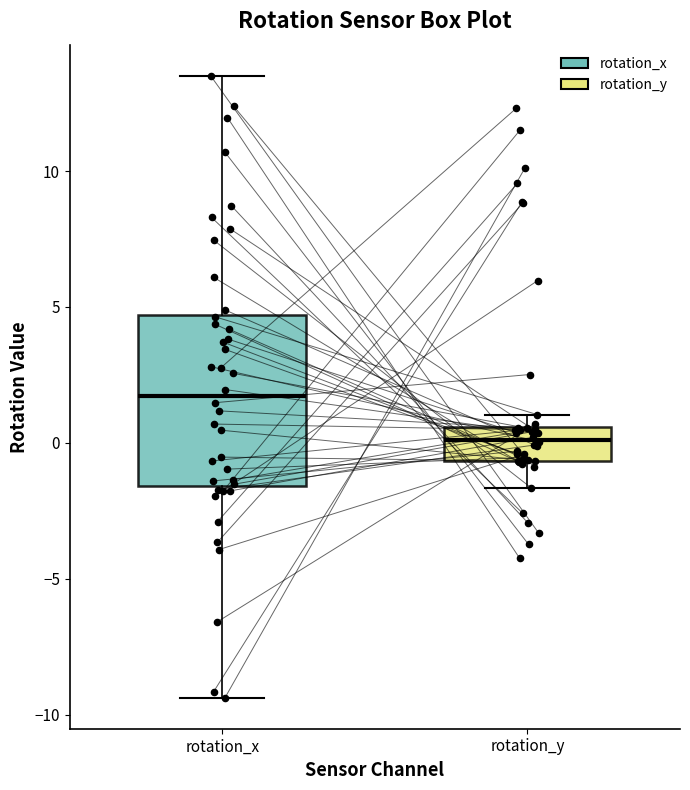

Reading left to right, read every box against the y-axis: the position of its median line, the range the box covers, and the ends of its whiskers. The values are not printed on the chart, so give them approximately, as read against the axis.

rotation_x: median 1.5, box -1.5 to 4.5, whiskers -9.5 to 13.5
rotation_y: median 0.0, box -0.5 to 0.5, whiskers -1.5 to 1.0